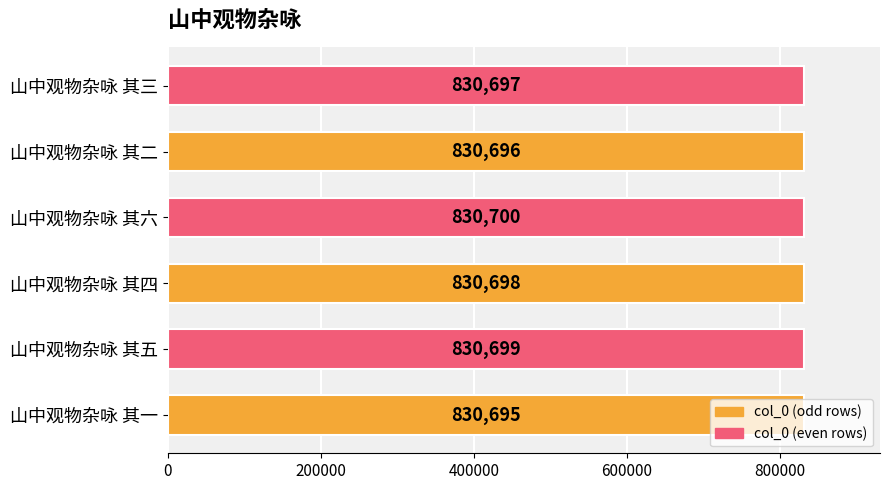

List the labels in order of value, smallest first.

山中观物杂咏 其一, 山中观物杂咏 其二, 山中观物杂咏 其三, 山中观物杂咏 其四, 山中观物杂咏 其五, 山中观物杂咏 其六